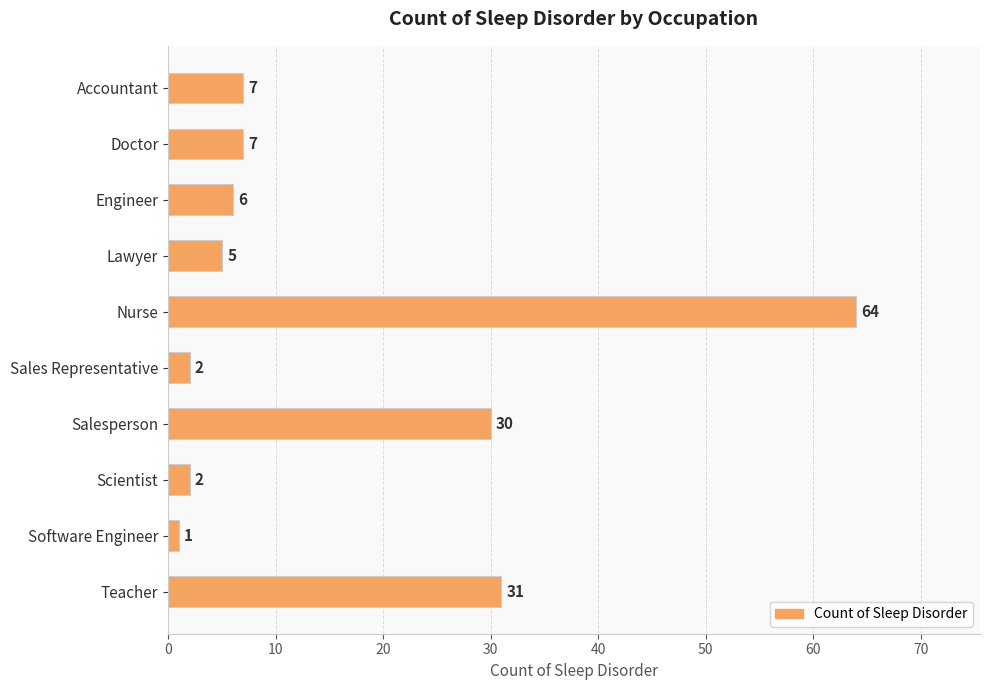

How many categories are shown in the chart?

10